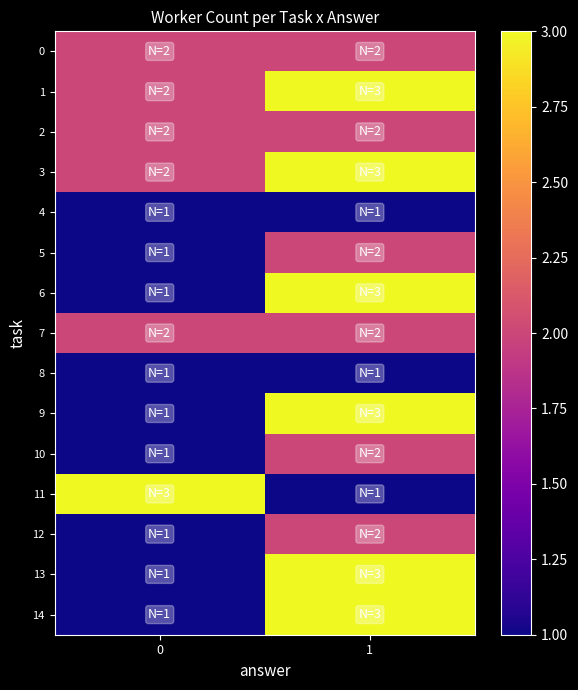

Rank the series at 0 from highest to lowest value.

11, 0, 1, 2, 3, 7, 4, 5, 6, 8, 9, 10, 12, 13, 14